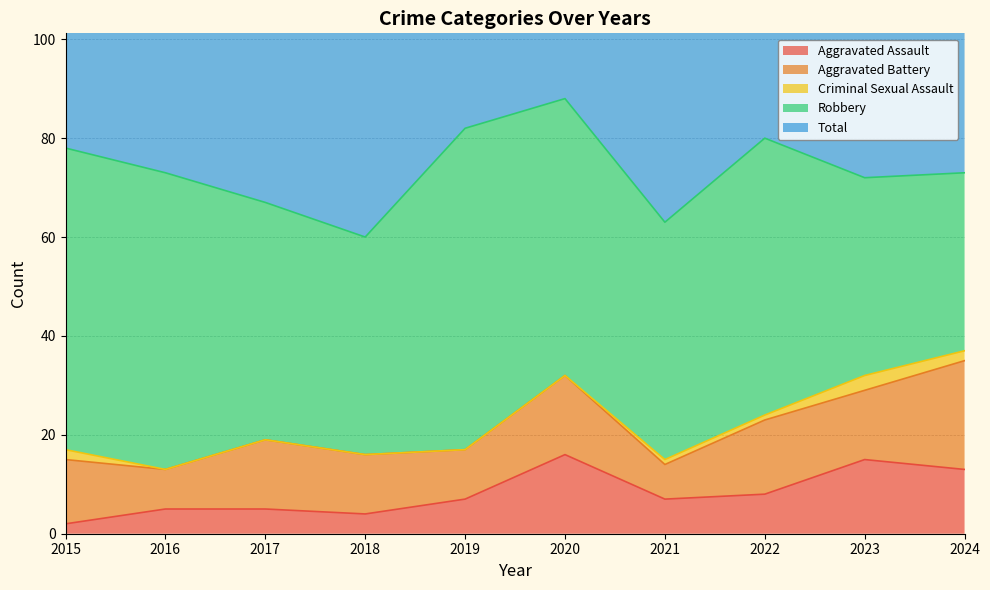

True or false: Robbery has more than 2 interior local peaks.

False